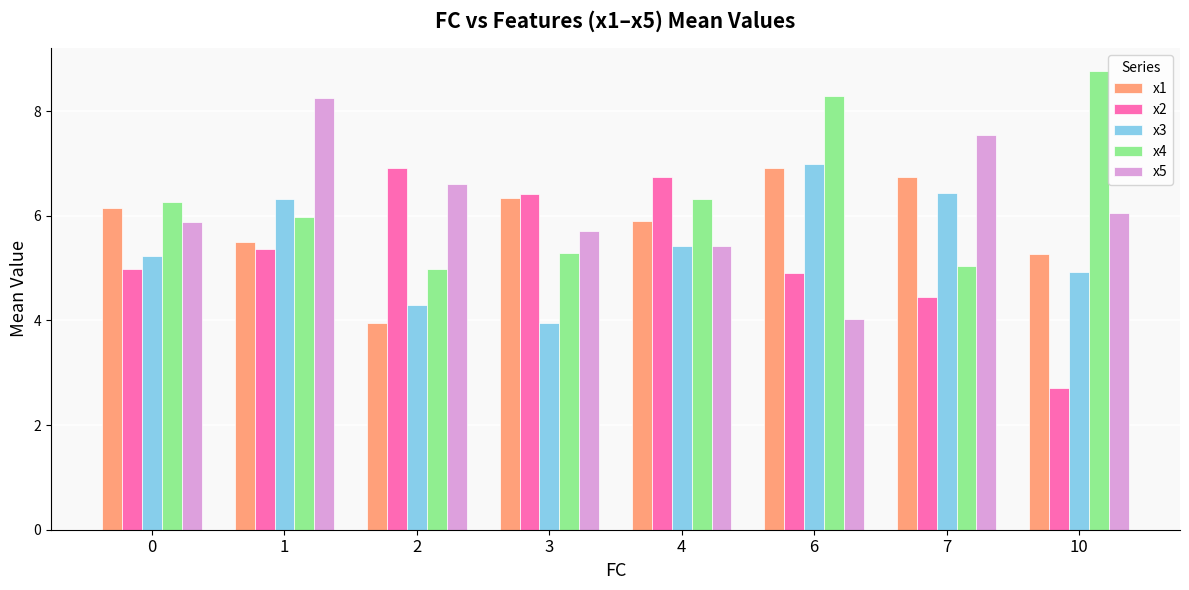

At which label does x5 reach its peak?

1